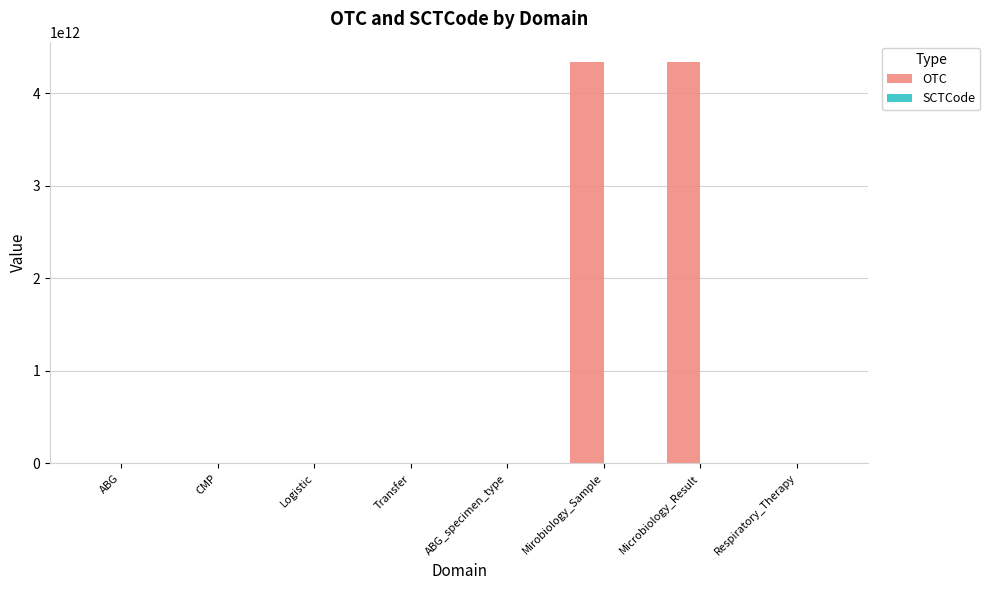

The value of OTC at Logistic is 371535009. True or false?

True